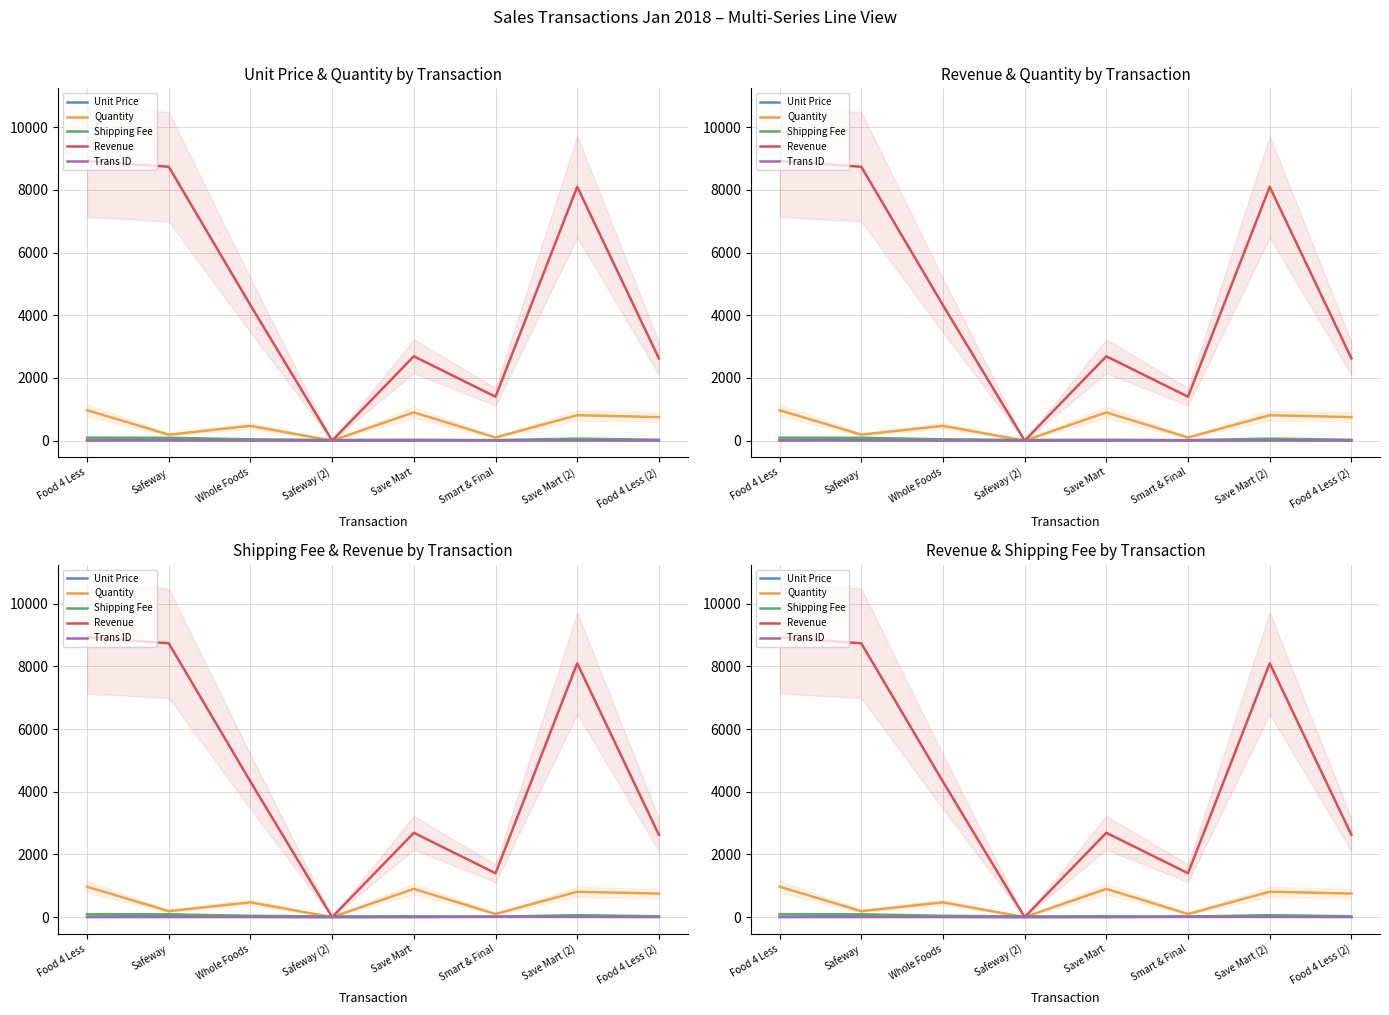

Where is the first local minimum for Shipping Fee?

Safeway (2)